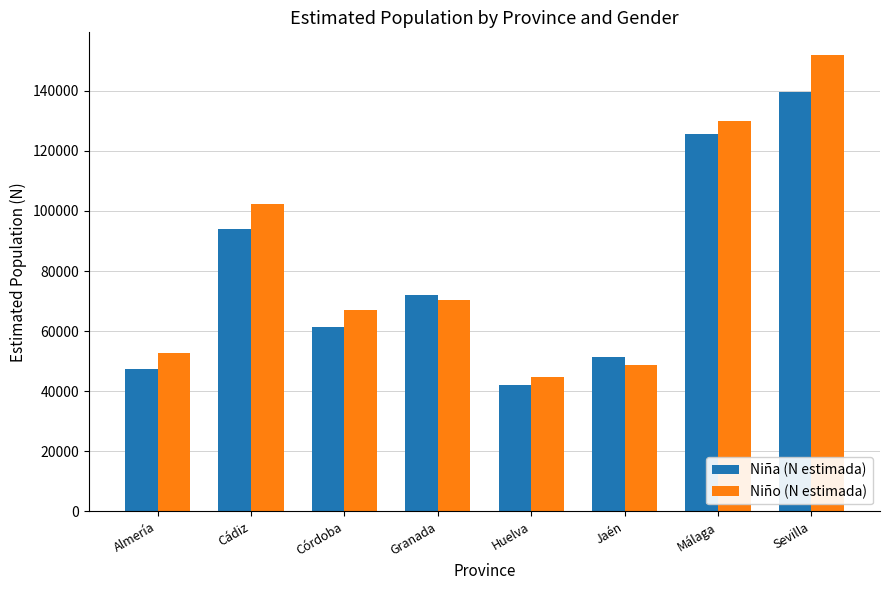

Reading right to left, what are all the values shown in this chart?

Niña (N estimada): Sevilla=139579	Málaga=125547	Jaén=51213	Huelva=42147	Granada=71904	Córdoba=61380	Cádiz=93929	Almería=47451
Niño (N estimada): Sevilla=151858	Málaga=129979	Jaén=48643	Huelva=44675	Granada=70356	Córdoba=67166	Cádiz=102211	Almería=52618